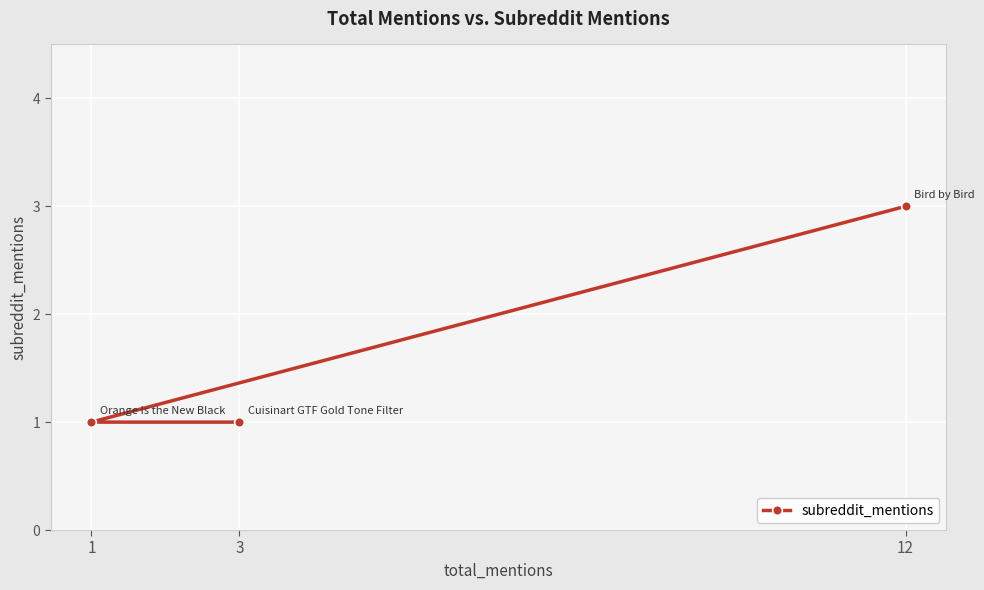

List the labels in order of value, smallest first.

1, 3, 12